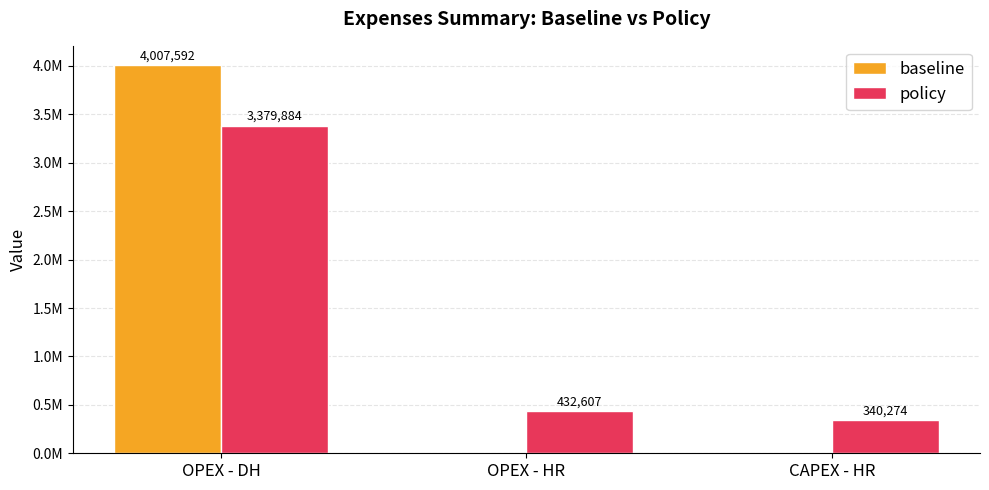

What is the total value across all series at OPEX - DH?

7387476.2